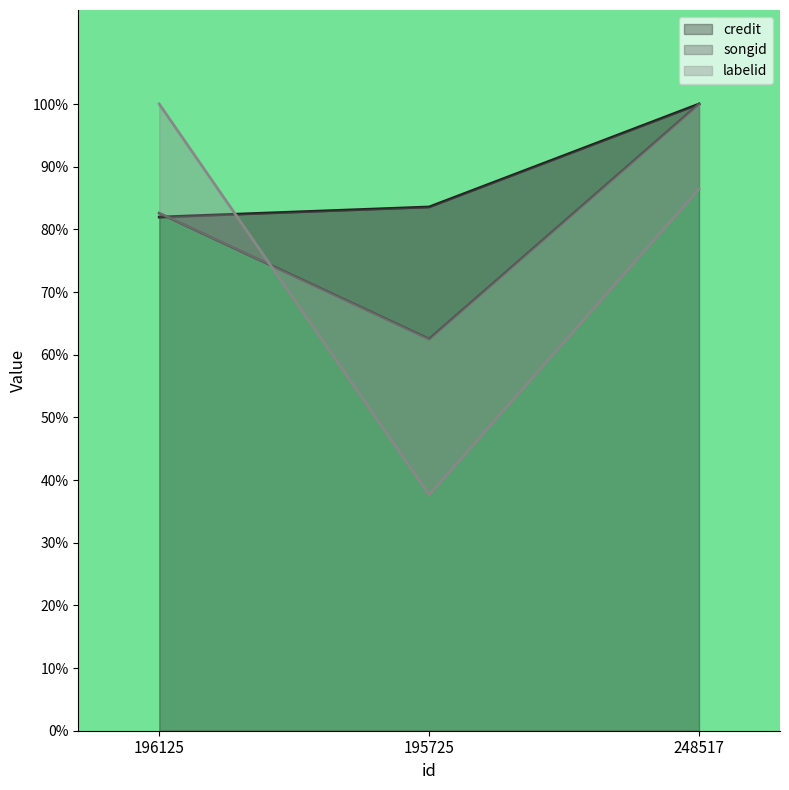

What is the label of the 3rd point from the right?

196125